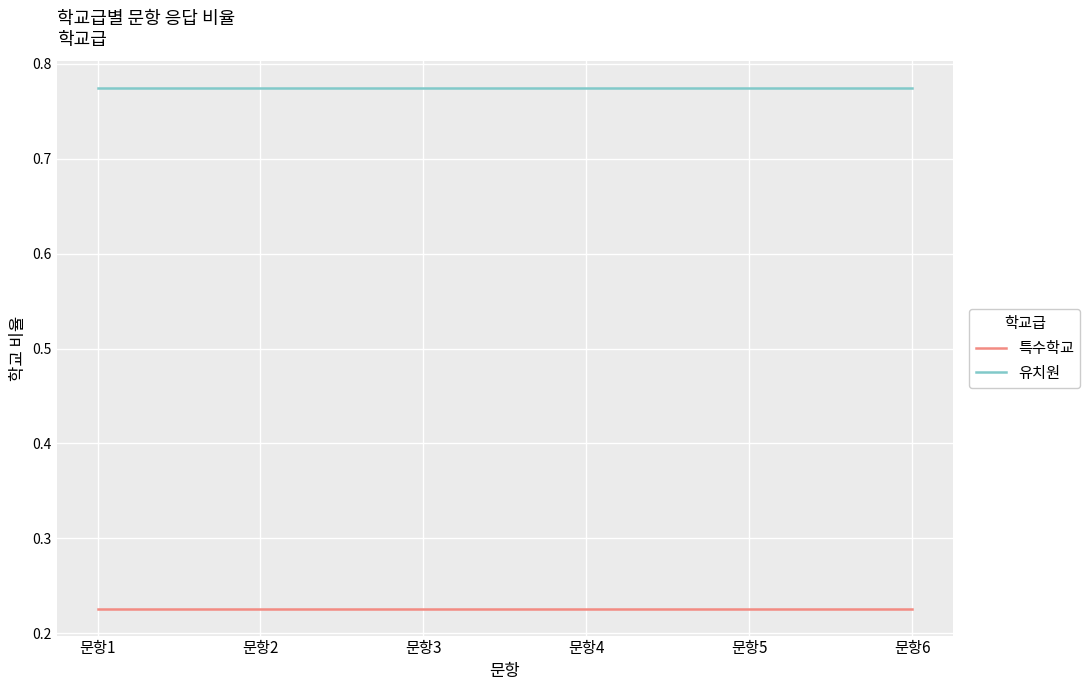

The value of 특수학교 at 문항6 is 0.1. True or false?

False